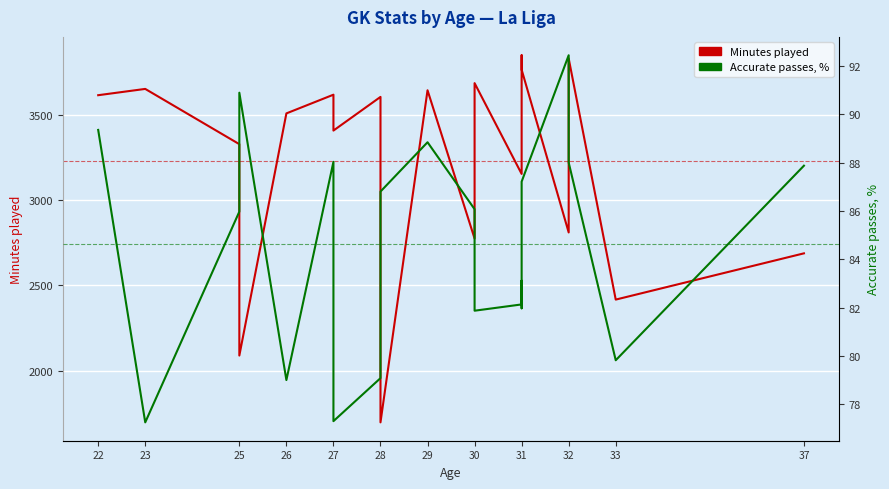

What are all the series names shown in the legend?

Minutes played, Accurate passes, %